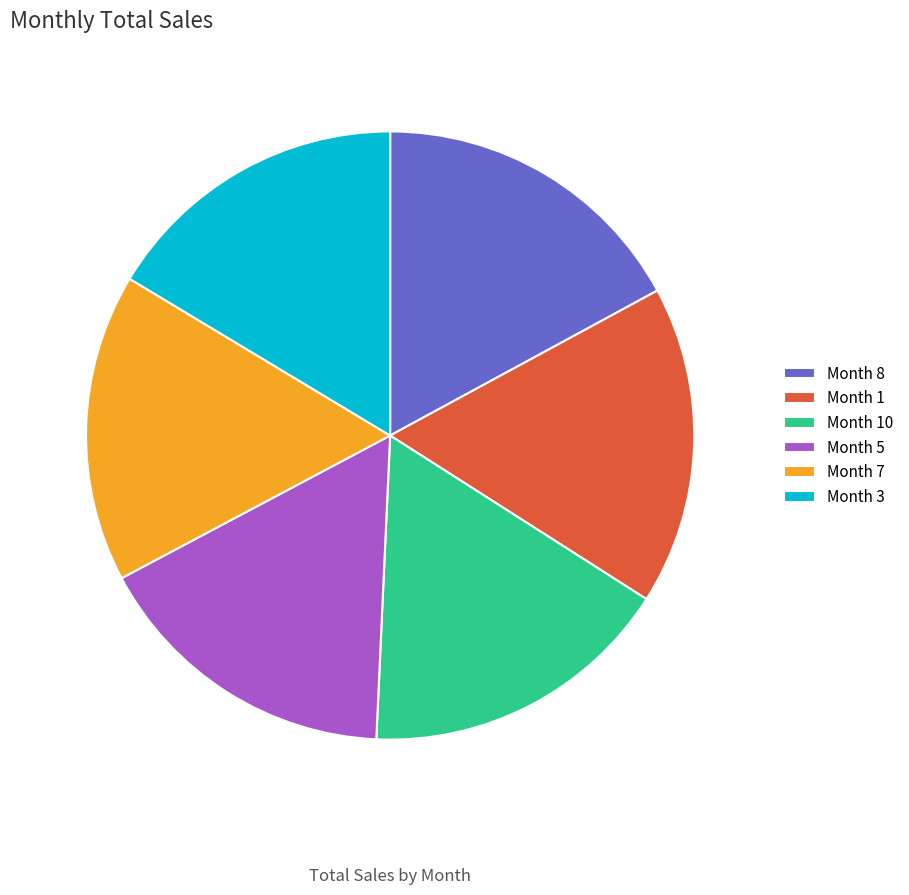

Is there a majority slice in this chart?

No